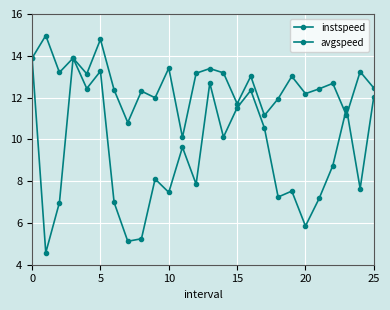

Does the chart have visible grid lines?

Yes